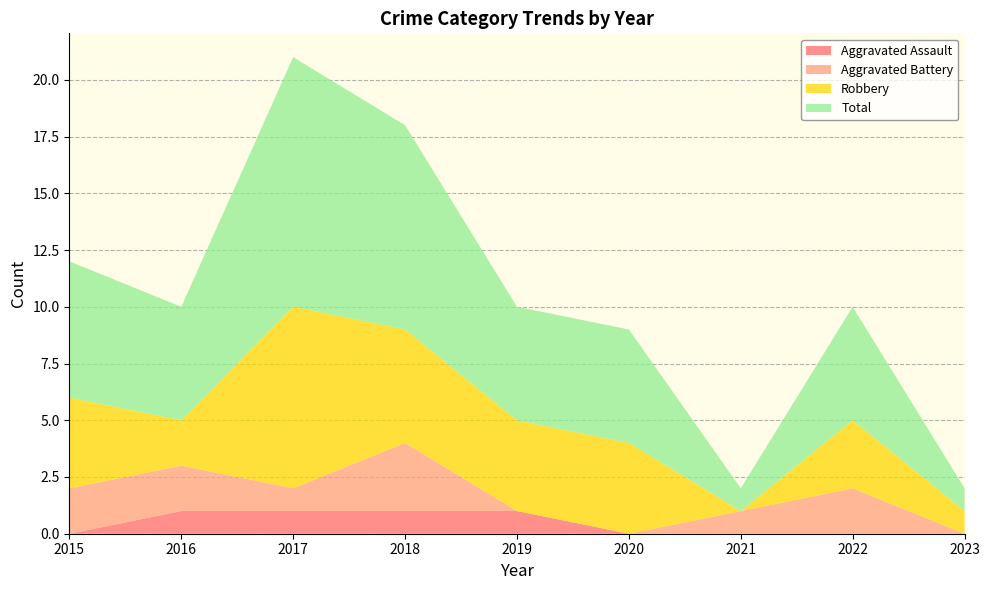

Reading left to right, what are all the values shown in this chart?

Aggravated Assault: 2015=0	2016=1	2017=1	2018=1	2019=1	2020=0	2021=0	2022=0	2023=0
Aggravated Battery: 2015=2	2016=2	2017=1	2018=3	2019=0	2020=0	2021=1	2022=2	2023=0
Robbery: 2015=4	2016=2	2017=8	2018=5	2019=4	2020=4	2021=0	2022=3	2023=1
Total: 2015=6	2016=5	2017=11	2018=9	2019=5	2020=5	2021=1	2022=5	2023=1